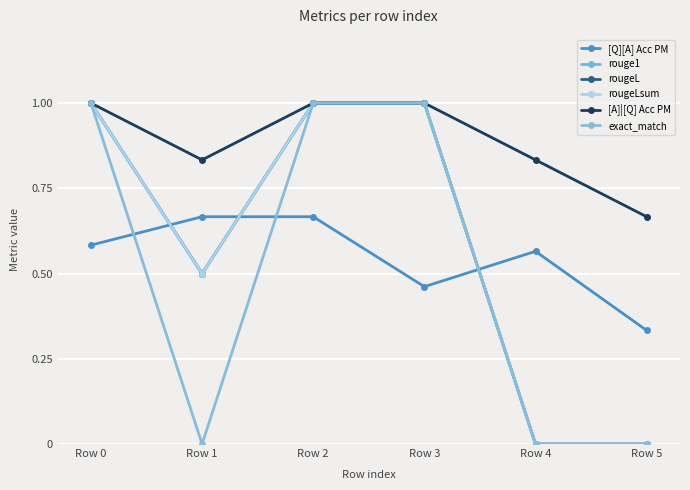

Where is the first local maximum for [Q][A] Acc PM?

Row 4